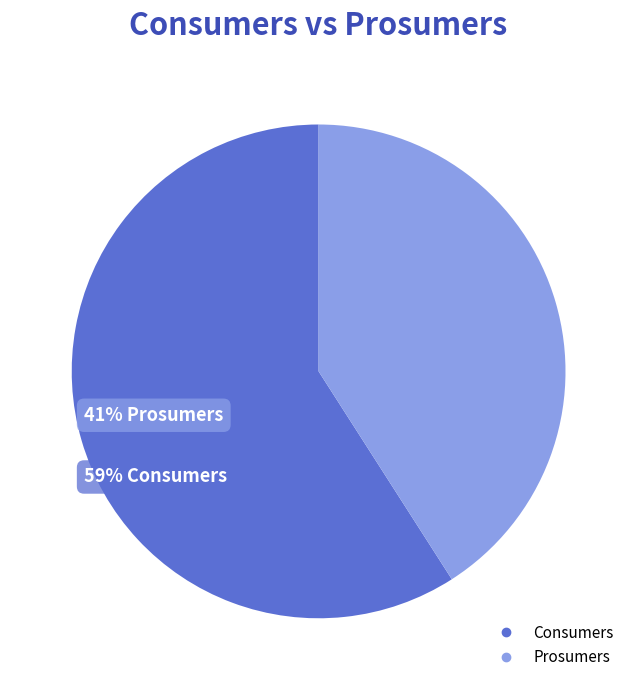

What is the largest slice in the pie chart?

Consumers